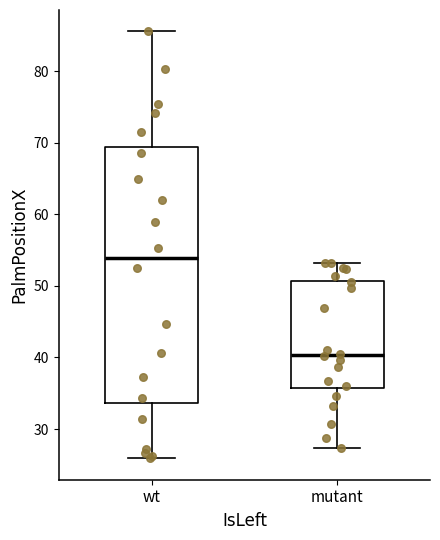

Which box is the tallest, from its lower edge to its upper edge?

wt